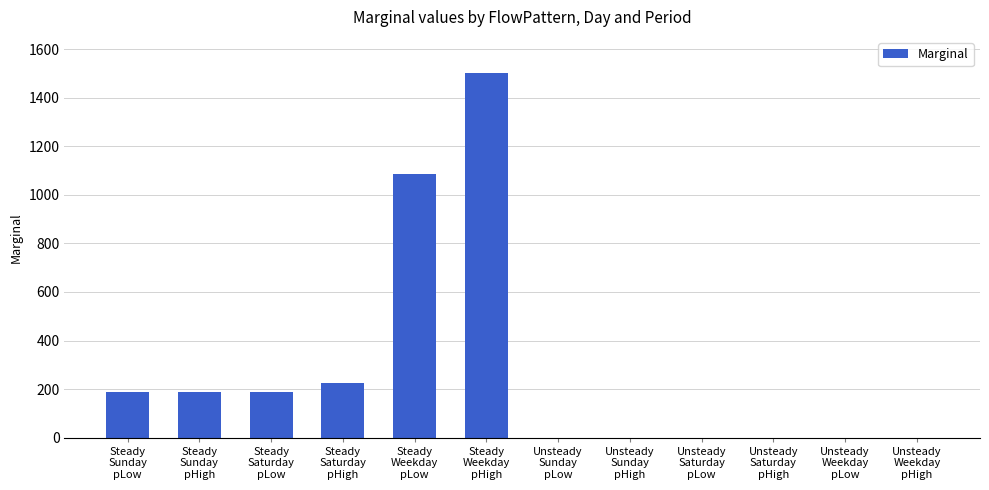

How many categories are shown in the chart?

12